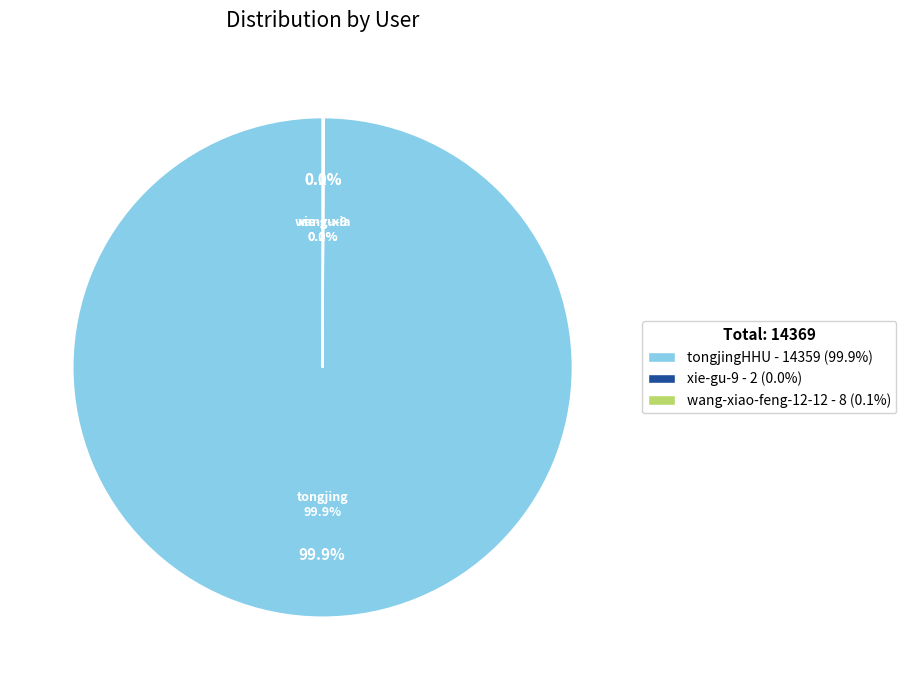

Rank the categories by value from lowest to highest.

xie-gu-9, wang-xiao-feng-12-12, tongjingHHU